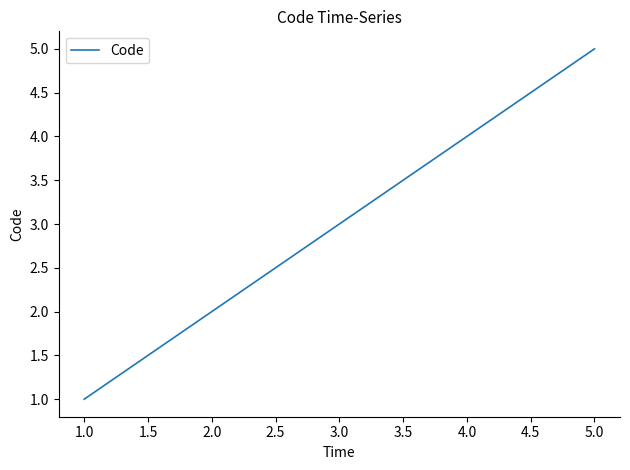

Count the values in the range 2 to 4.

3